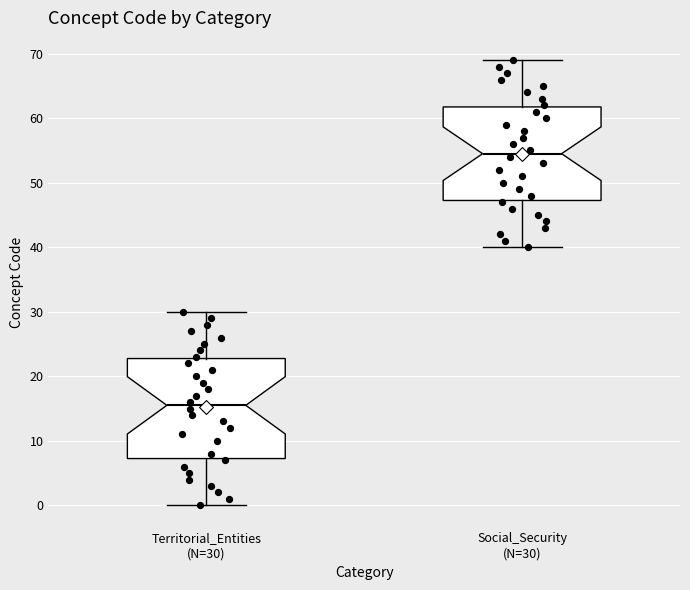

Where is the upper edge of the box for Social_Security (N=30) on the y-axis? The values are not printed on the chart, so give them approximately, as read against the axis.

62